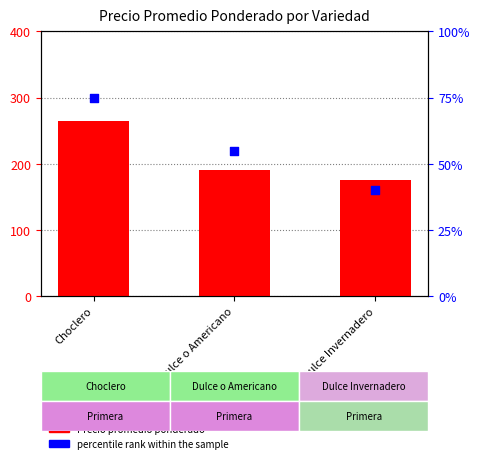

Is the value of percentile rank within the sample at Choclero greater than the value of Precio promedio ponderado at Choclero?

No